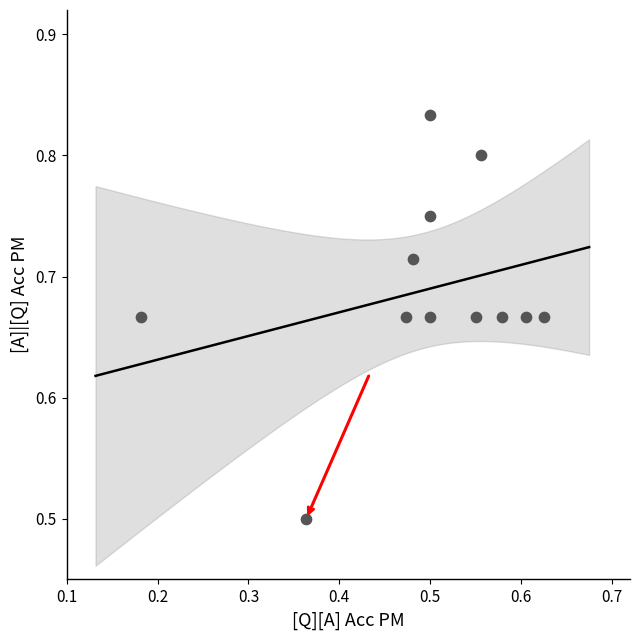

What is the range of Y values (max minus min)?

0.3